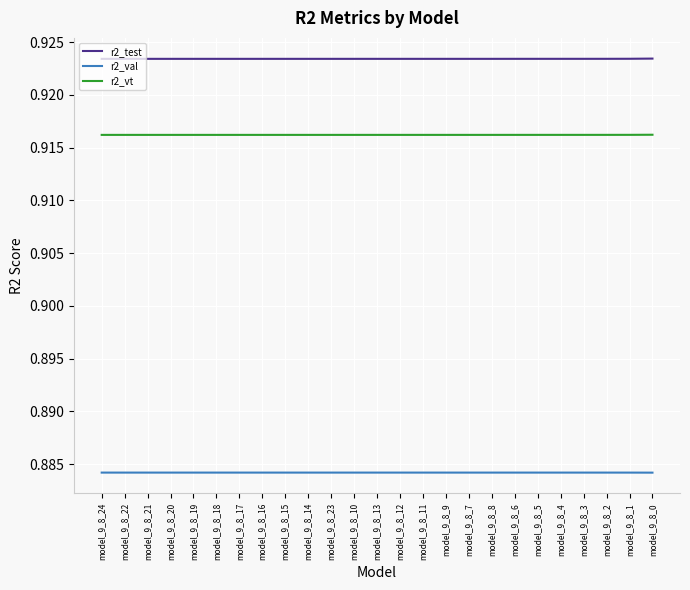

Is the value of r2_val at model_9_8_3 greater than the value of r2_test at model_9_8_4?

No